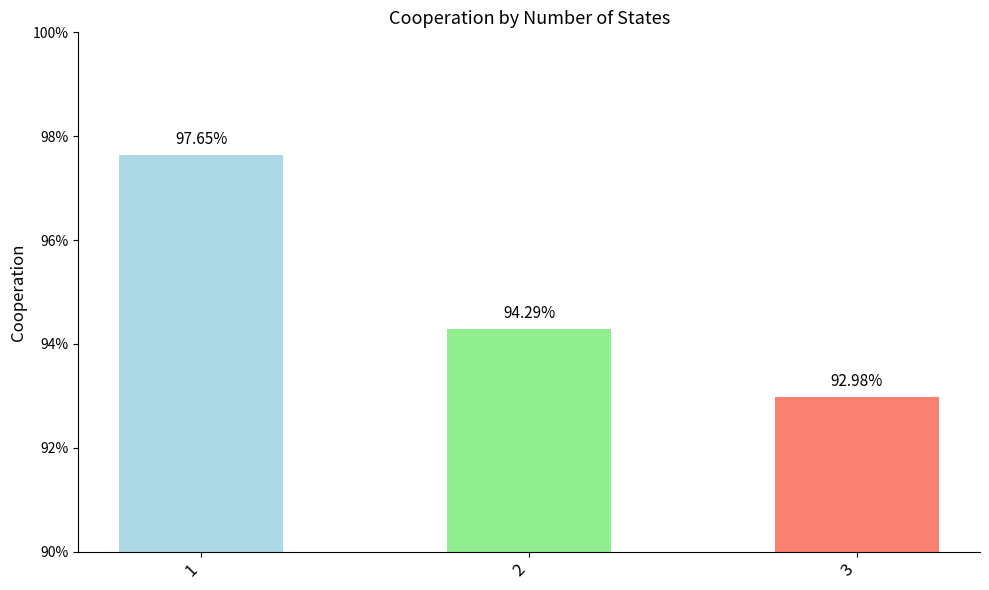

At which category does the chart reach its minimum across all series?

3